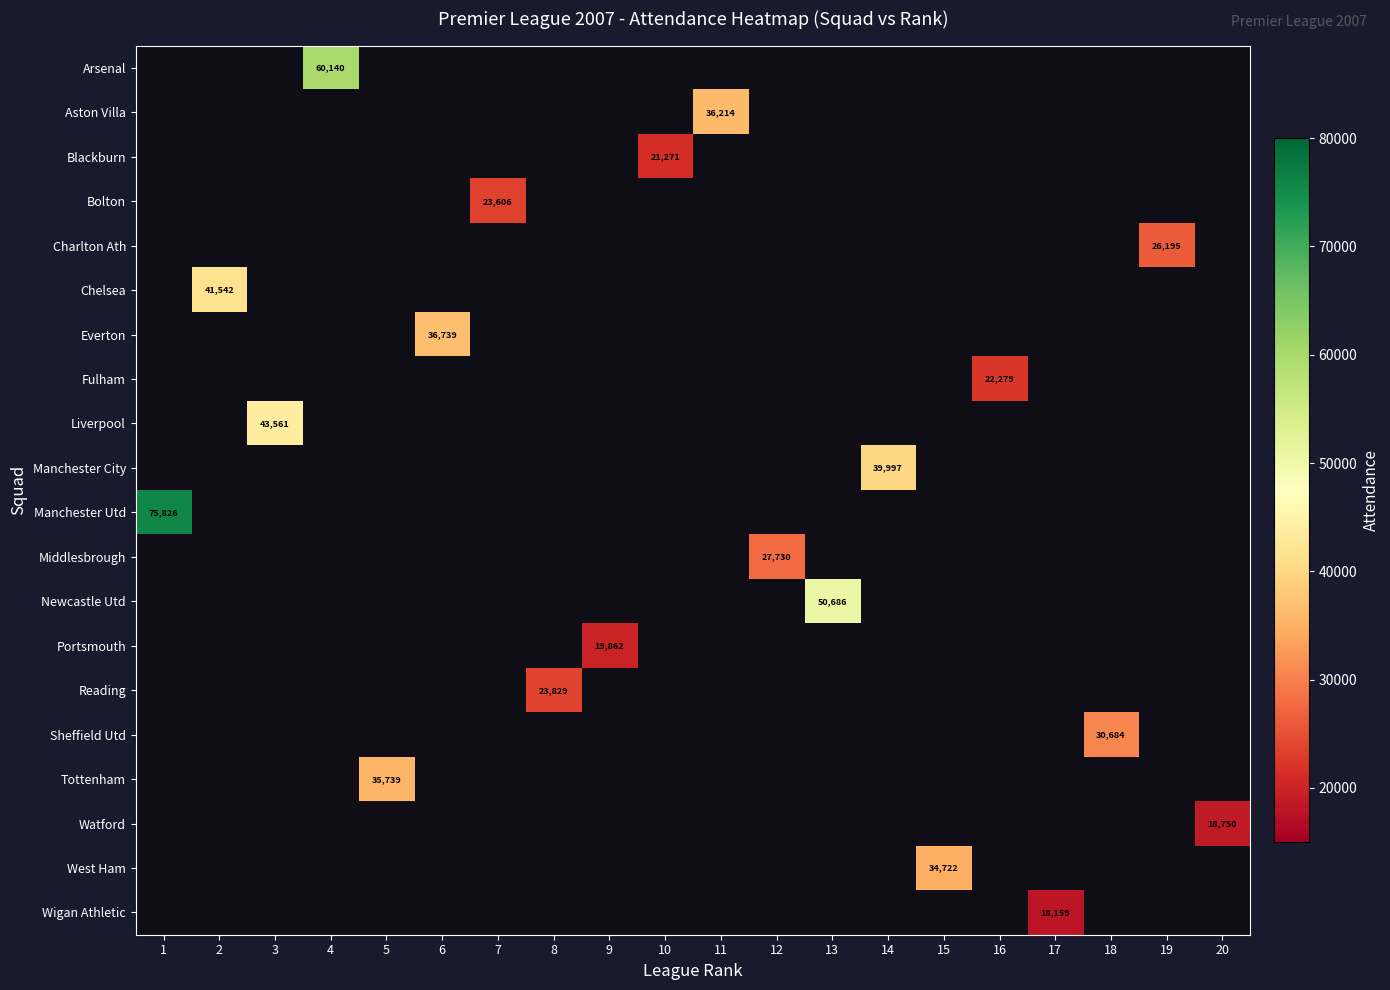

Count the number of categories in the chart.

20